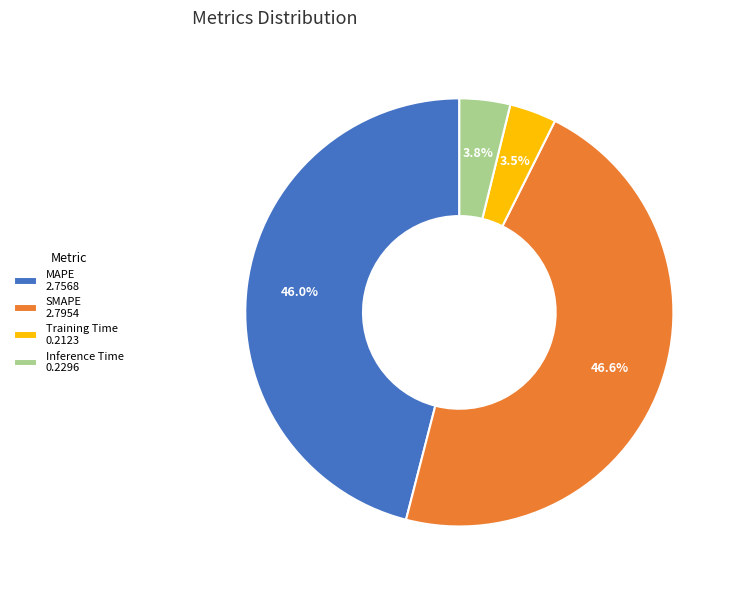

What percentage is NOT represented by MAPE?

54.0%